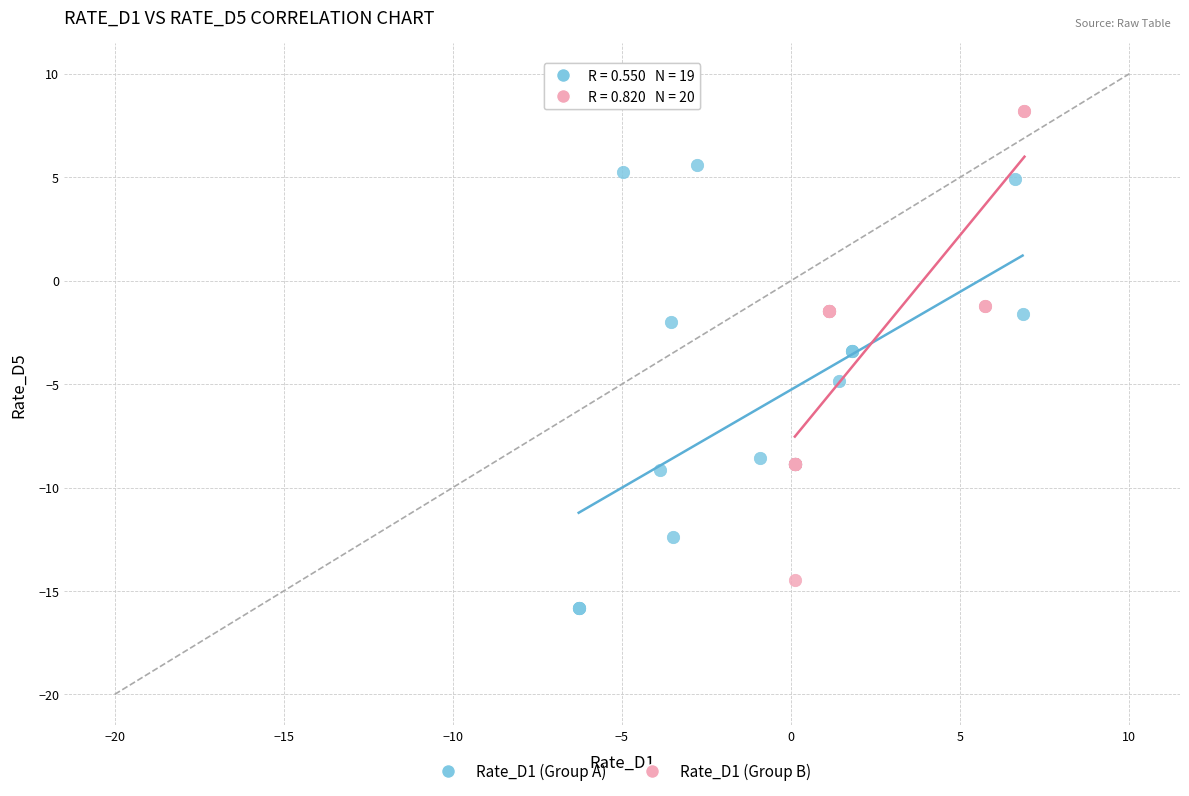

What are all the series names shown in the legend?

Rate_D1 (Group A), Rate_D1 (Group B)